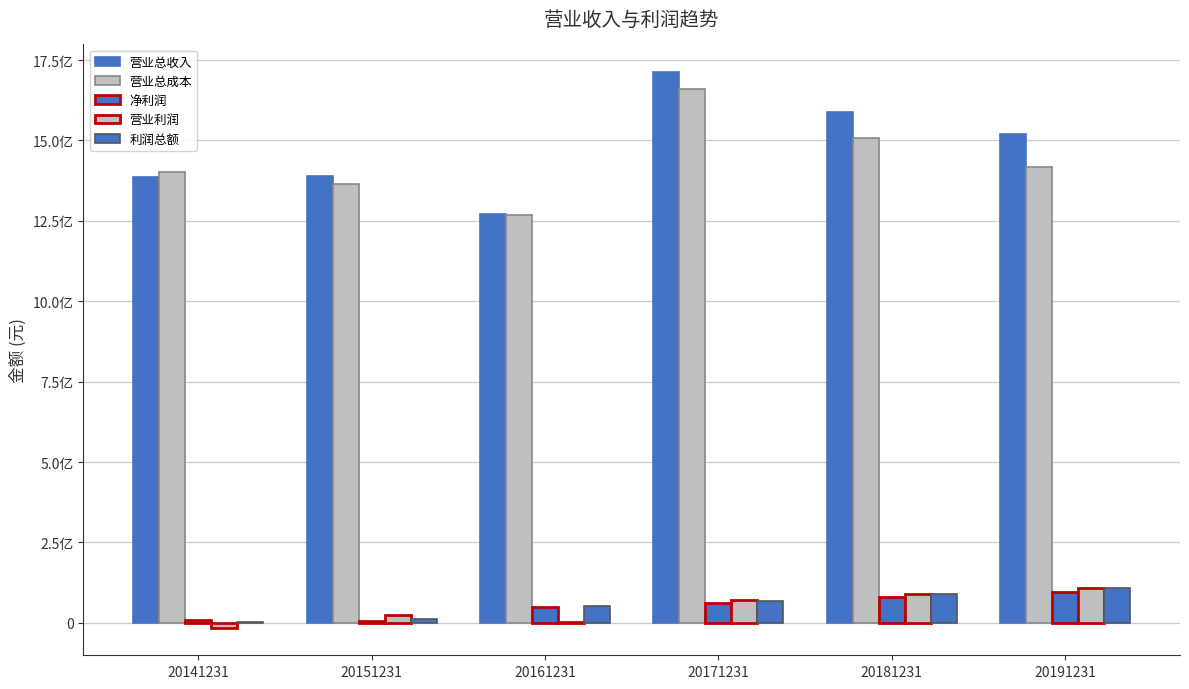

Does the chart contain stacked bars?

No